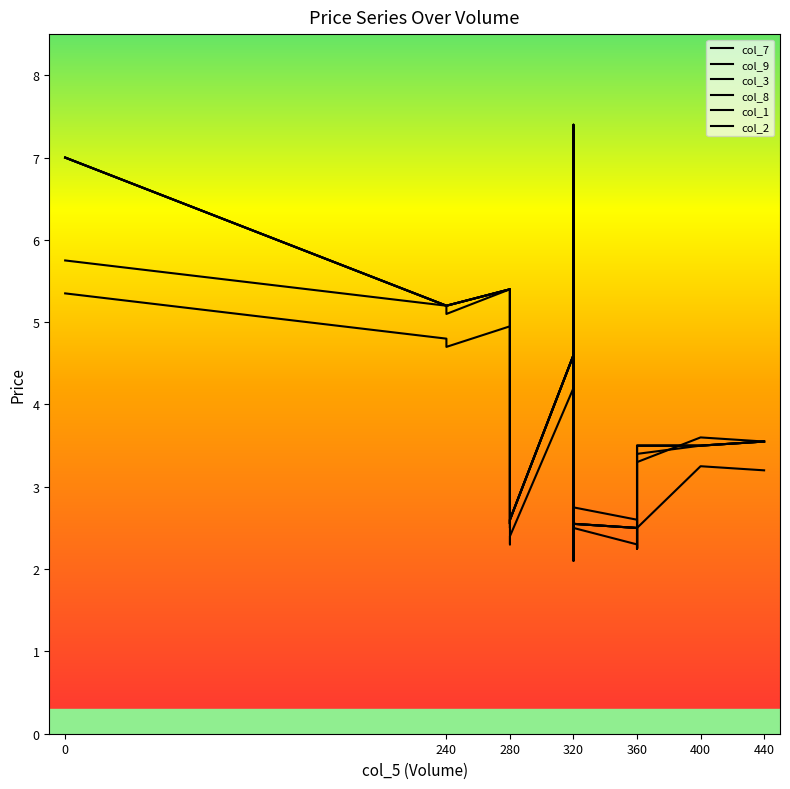

Is this an area chart (filled region under the line)?

No